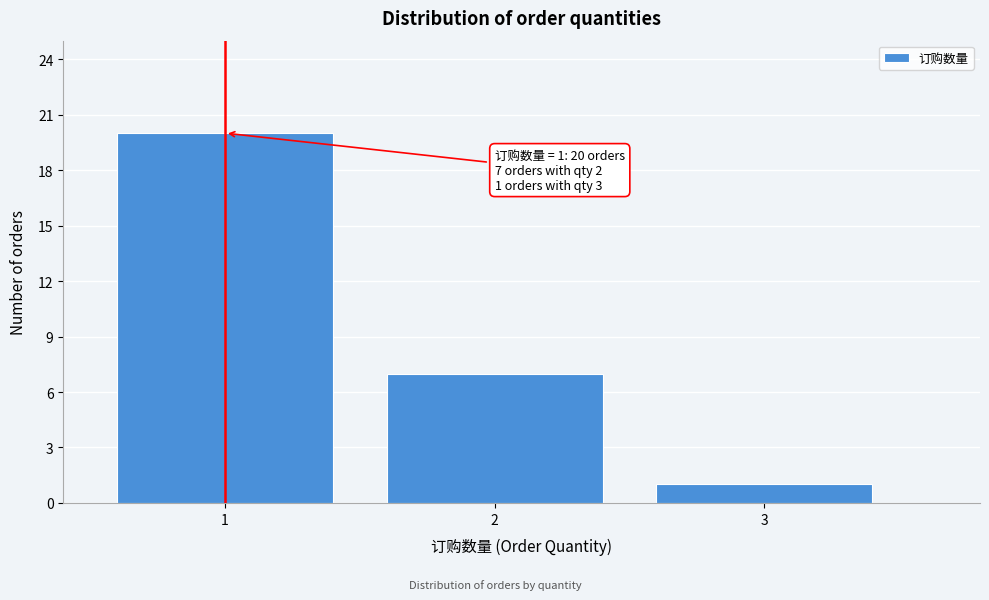

Over which range of the x-axis is the bar tallest?

0.5 to 1.5